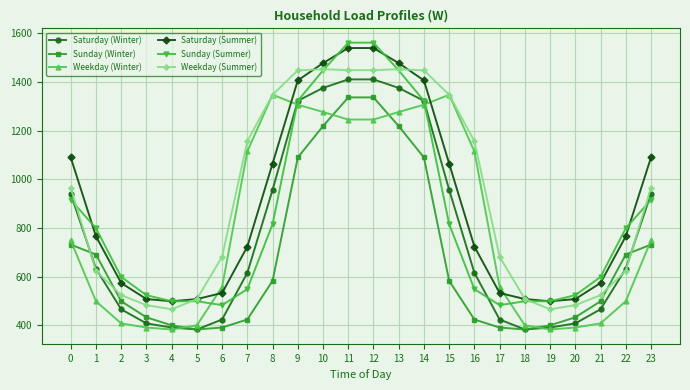

The value of Weekday (Winter) at 16 is 626. True or false?

False